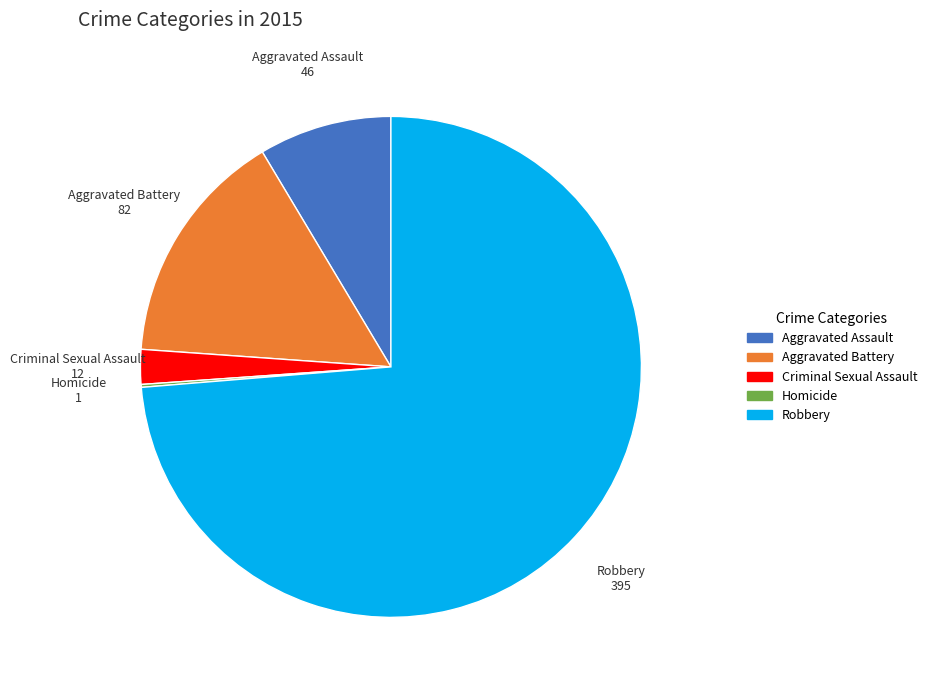

True or false: Aggravated Battery accounts for 15% of the total.

True